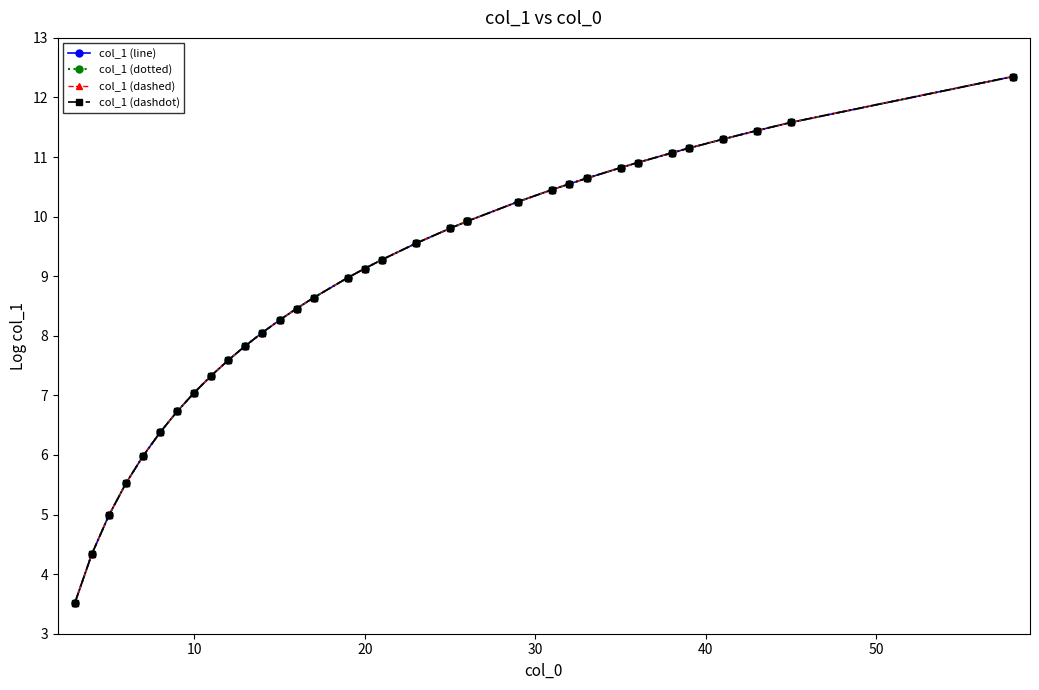

What is the minimum value shown in the chart?

3.5